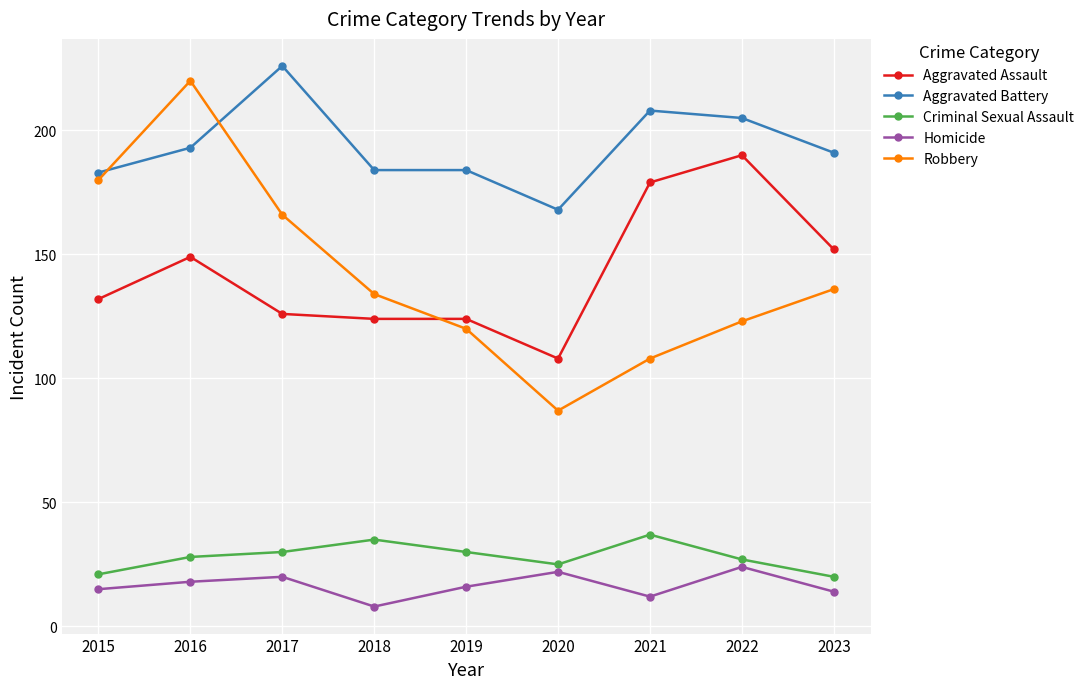

What is the difference between the second highest and minimum values in the Aggravated Assault series?

71